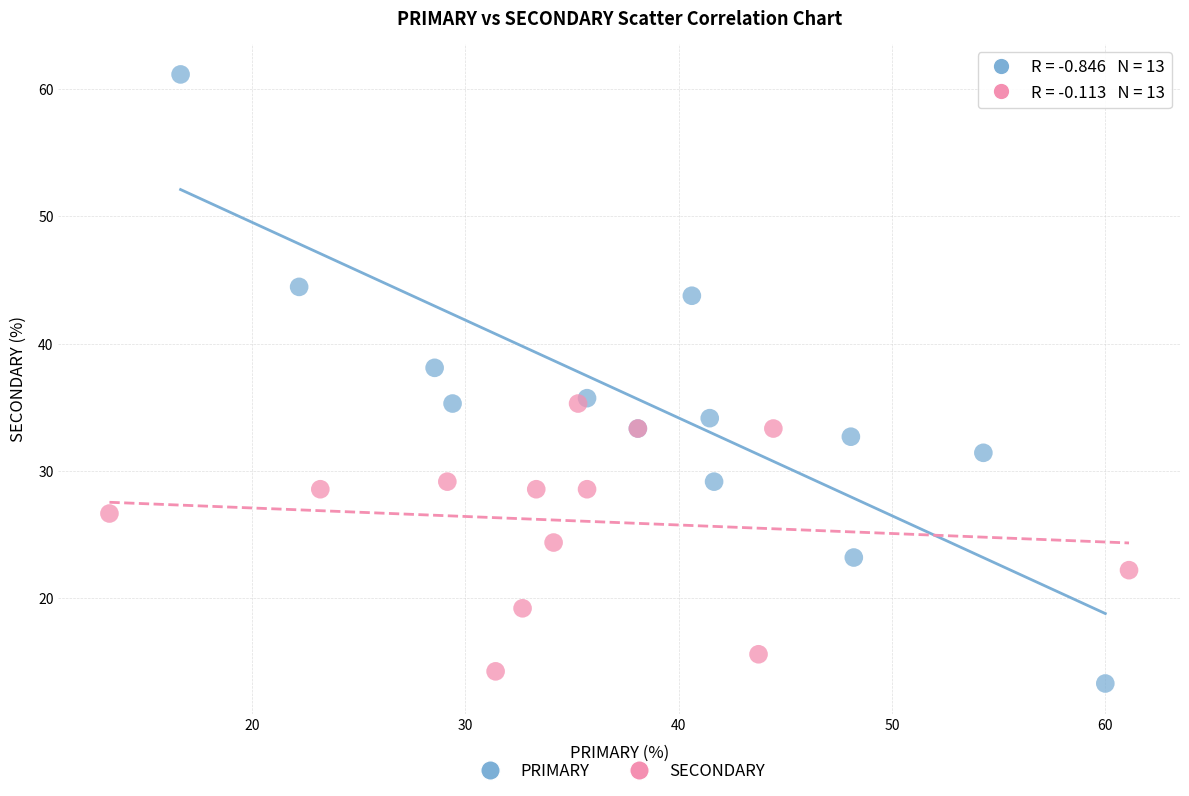

Which series has the largest Y range (max minus min)?

PRIMARY